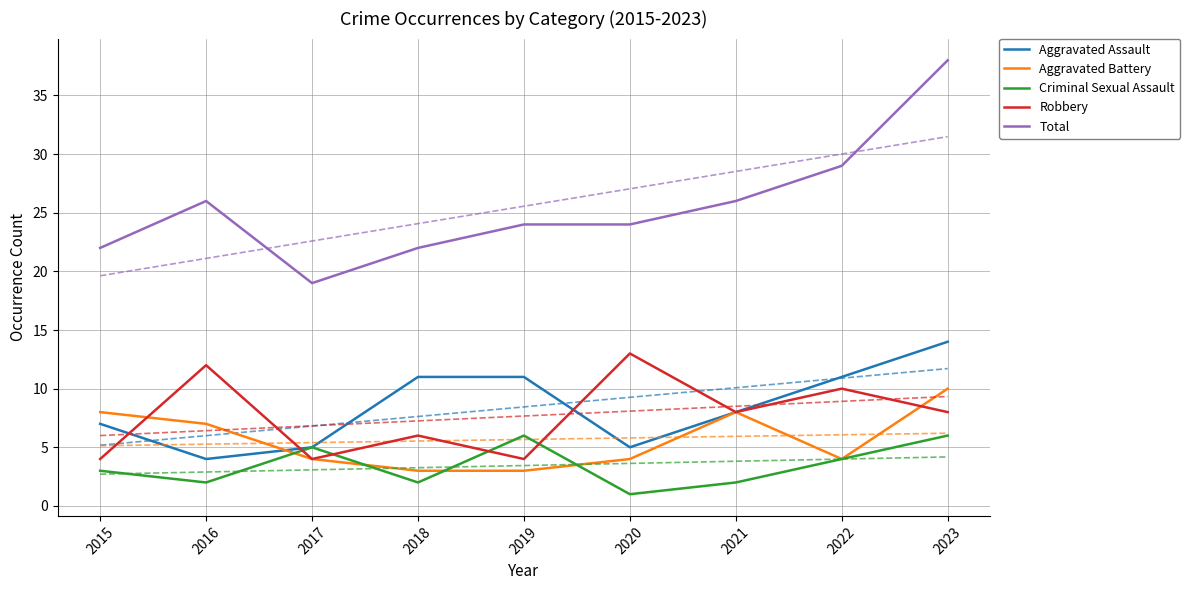

What is the value of the Criminal Sexual Assault point at the 8th from the left?

4